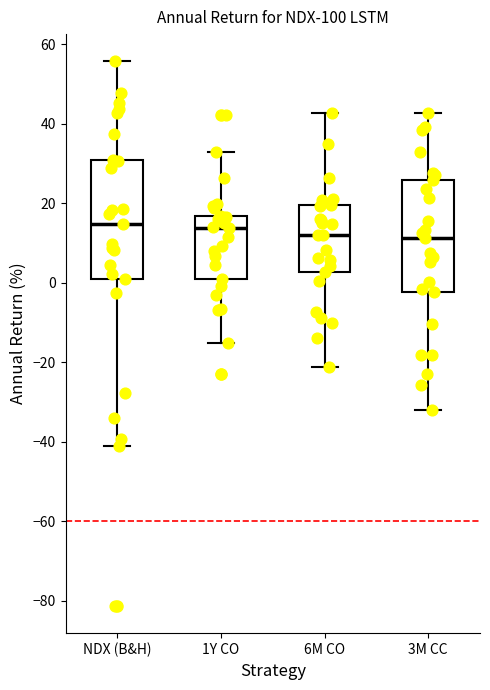

Where does the lower whisker of the box for 1Y CO end on the y-axis? The values are not printed on the chart, so give them approximately, as read against the axis.

-16